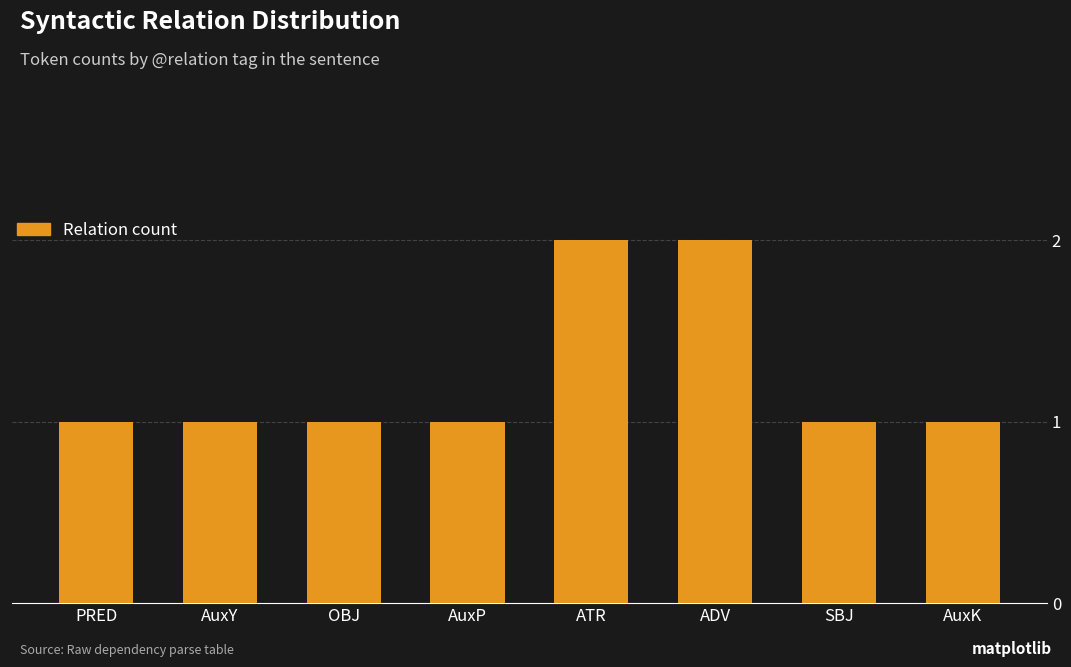

What is the sum of all values?

10